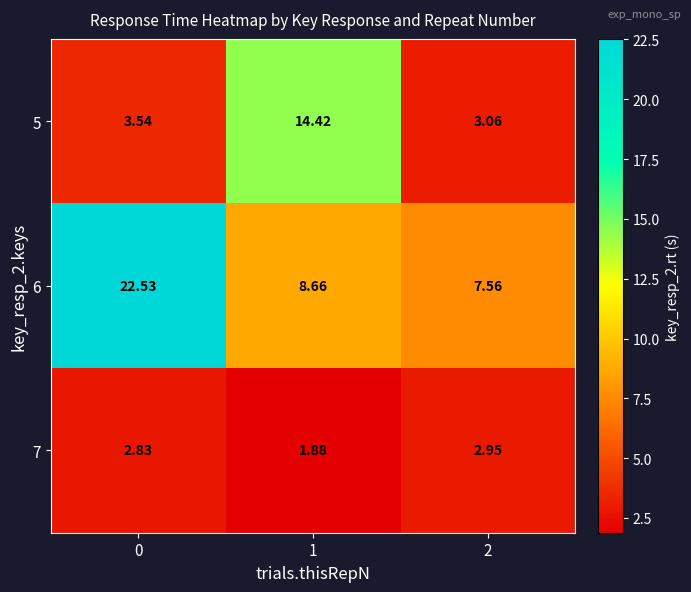

What is the total value across all series at 0?

28.9